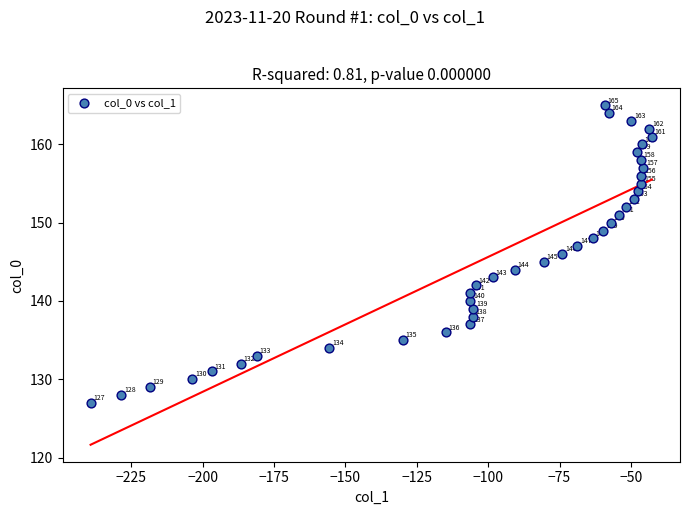

What is the range of Y values (max minus min)?

38